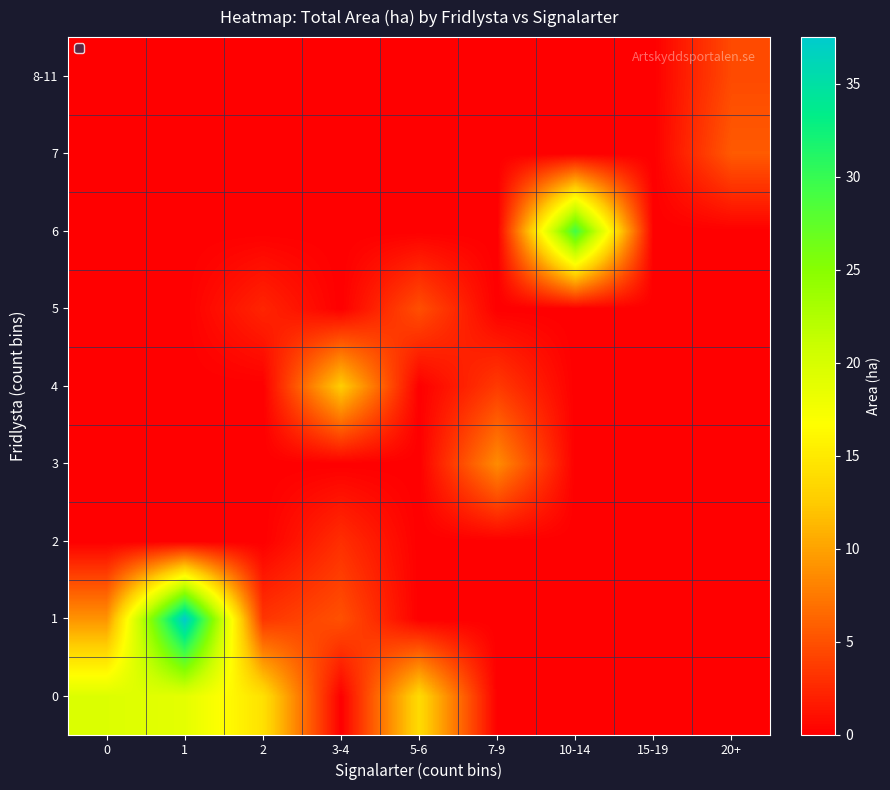

What is the sum of the 2 values at 1 and 3-4?

2.9